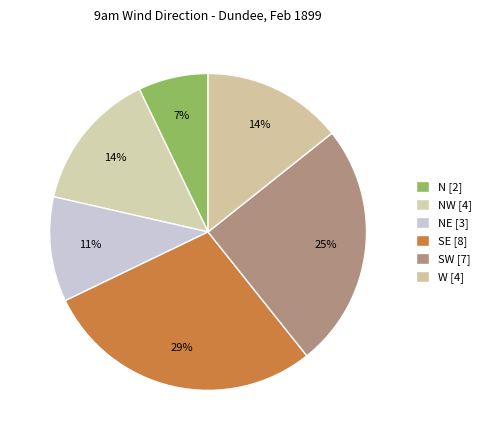

How many segments does this pie chart have?

6